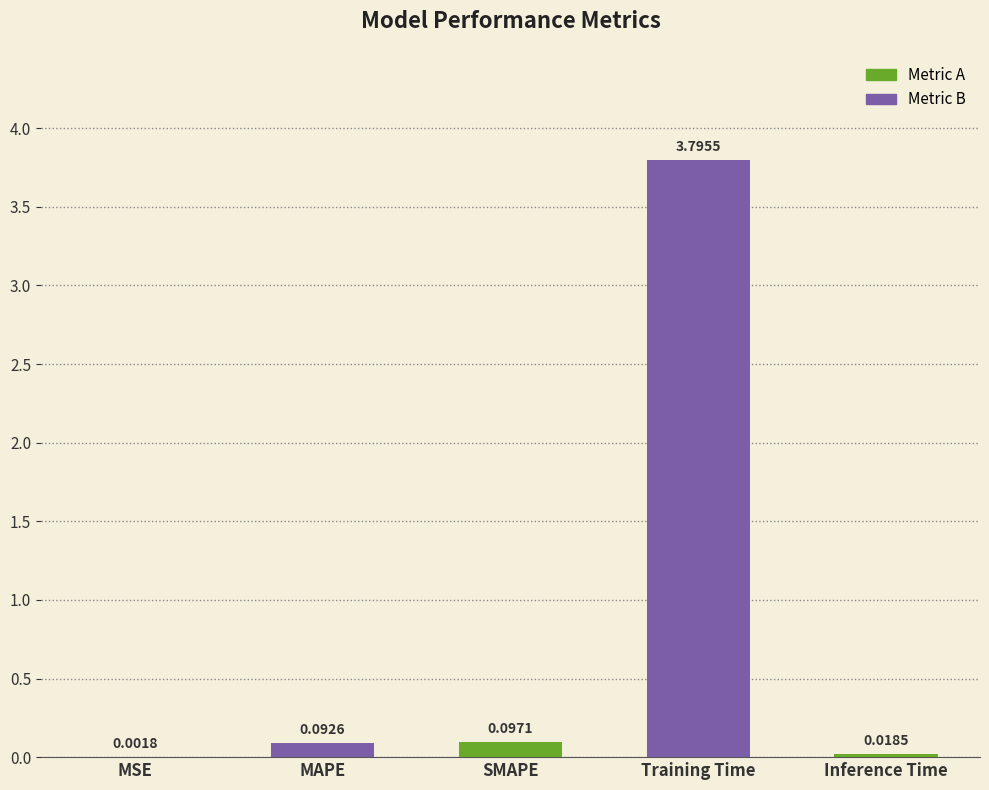

Which category has the highest value across all series?

Training Time